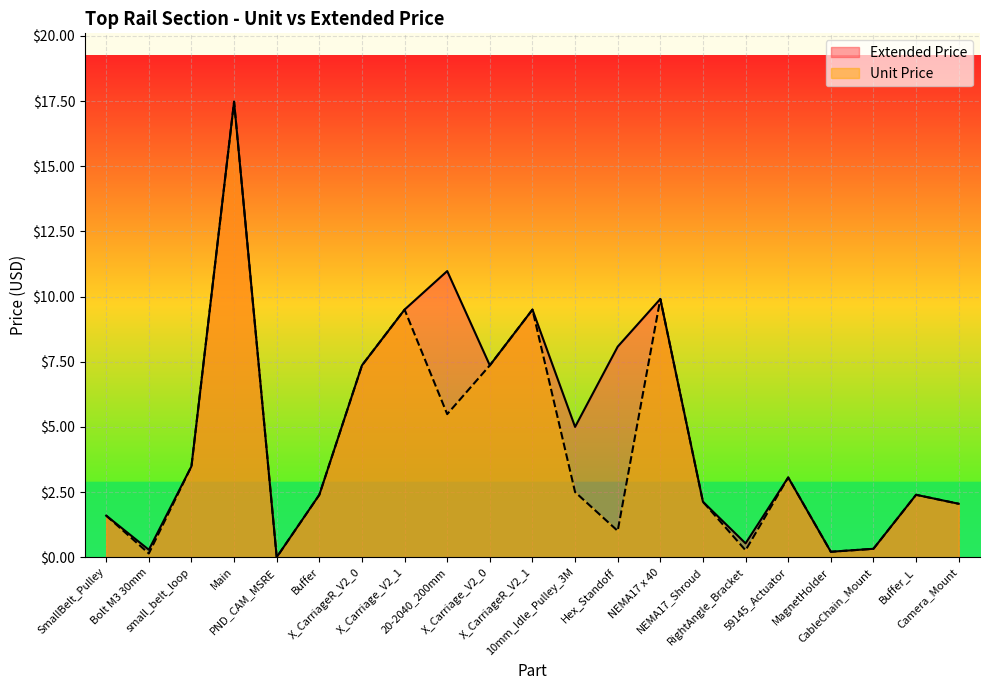

Does the chart display data point markers on the line(s)?

No